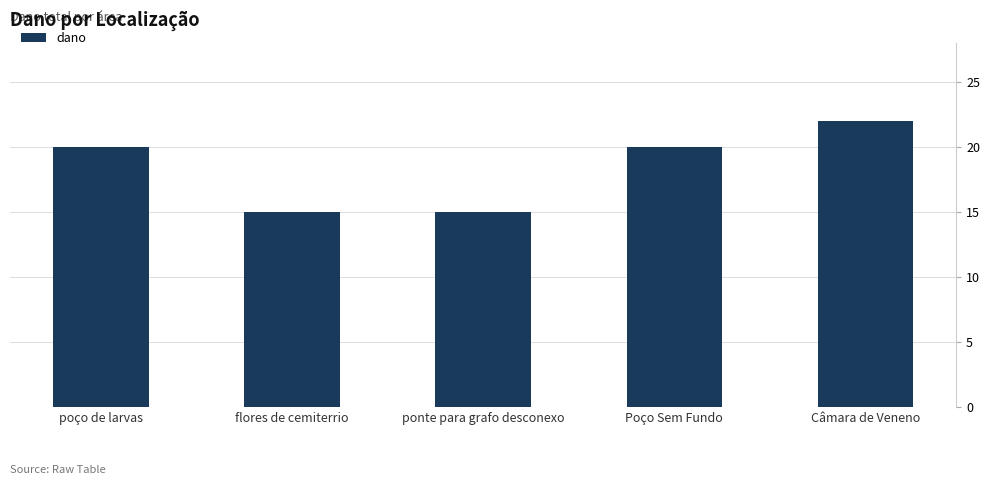

What is the label of the 3rd bar from the left?

ponte para grafo desconexo